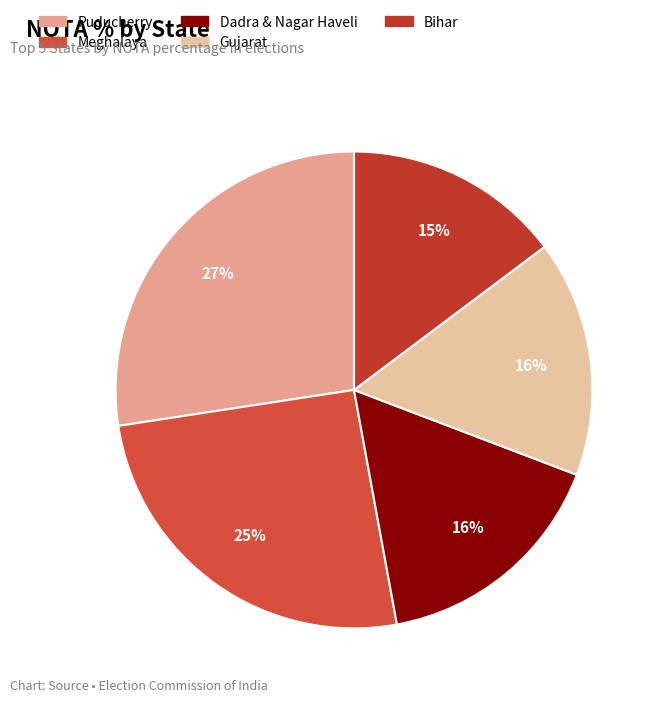

Combined, do Meghalaya and Dadra & Nagar Haveli account for over 50%?

No